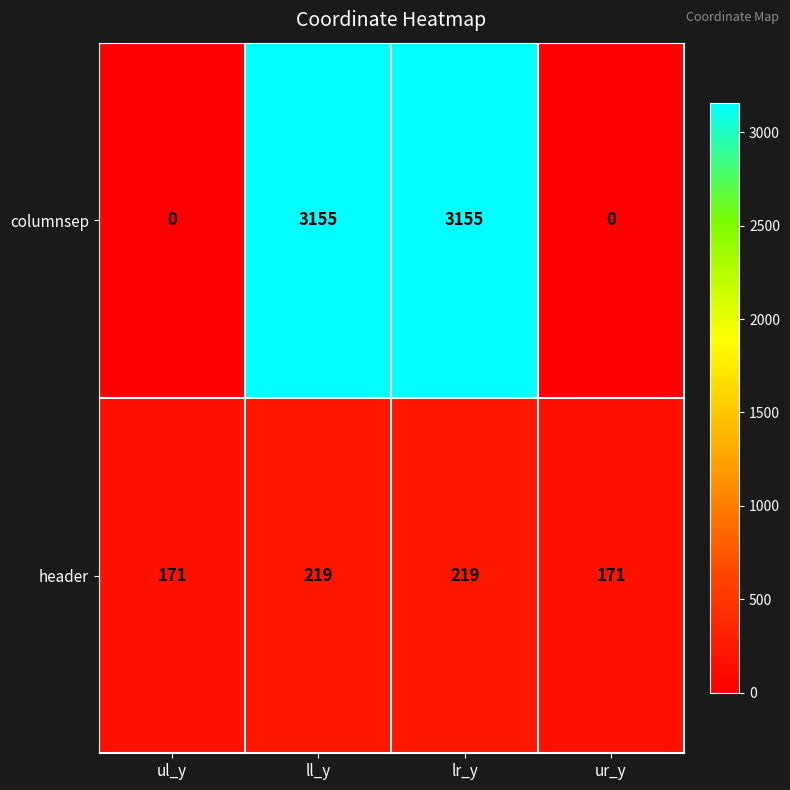

Reading left to right, what are all the values shown in this chart?

columnsep: ul_y=0	ll_y=3155	lr_y=3155	ur_y=0
header: ul_y=171	ll_y=219	lr_y=219	ur_y=171